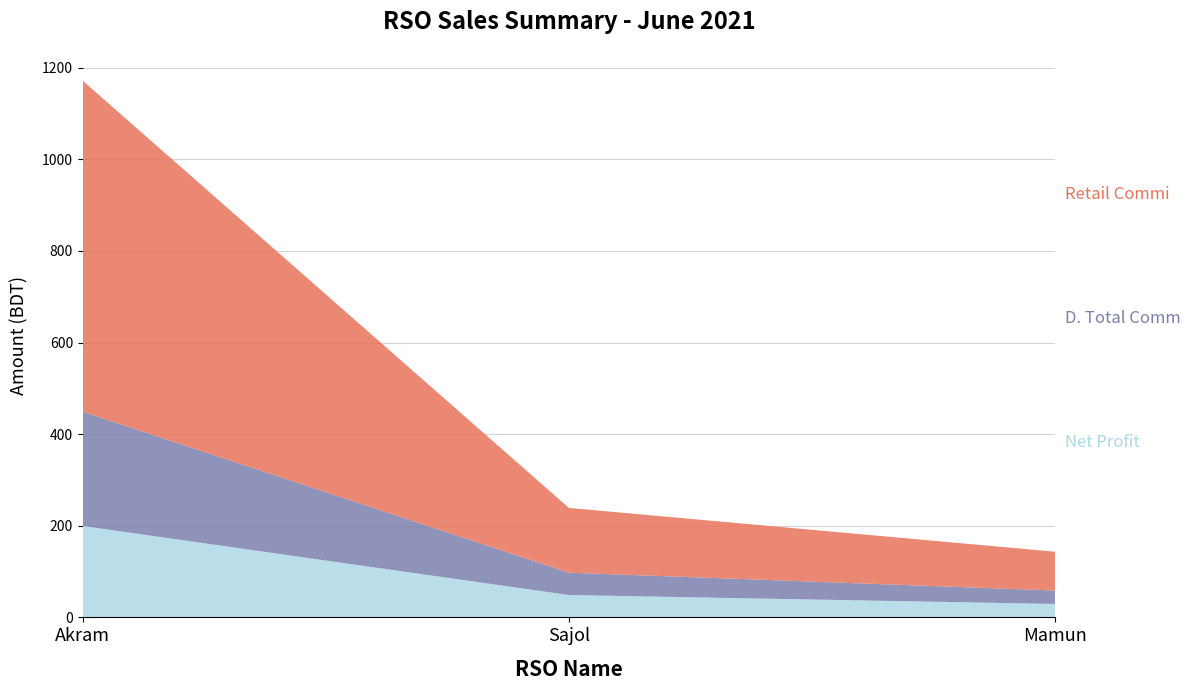

Reading left to right, transcribe the values for Net Profit.

Akram=199.5	Sajol=48.8	Mamun=29.3